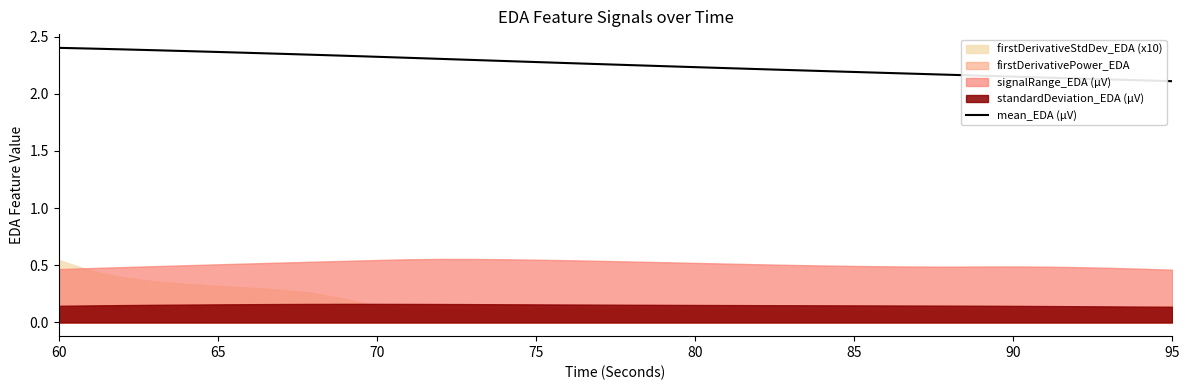

What is the difference between the maximum and second lowest values?

0.3